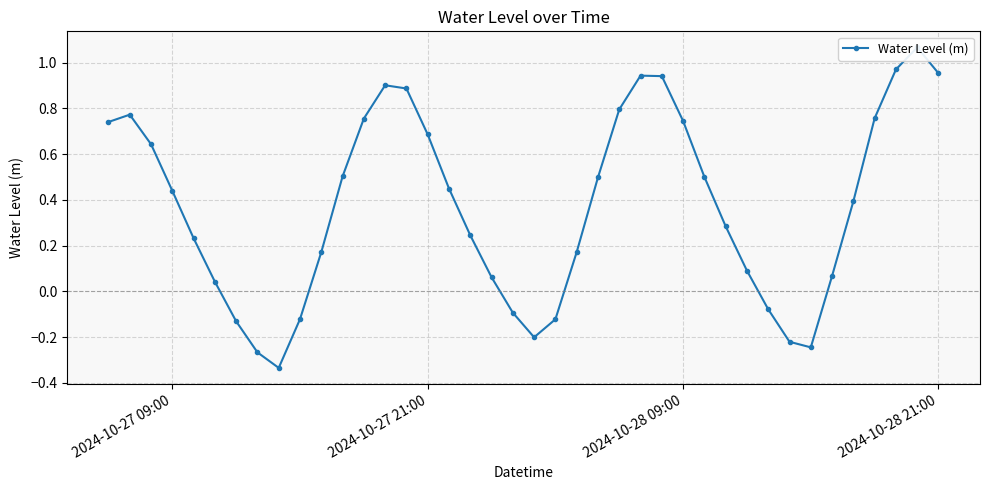

How many data points are above 0?

30